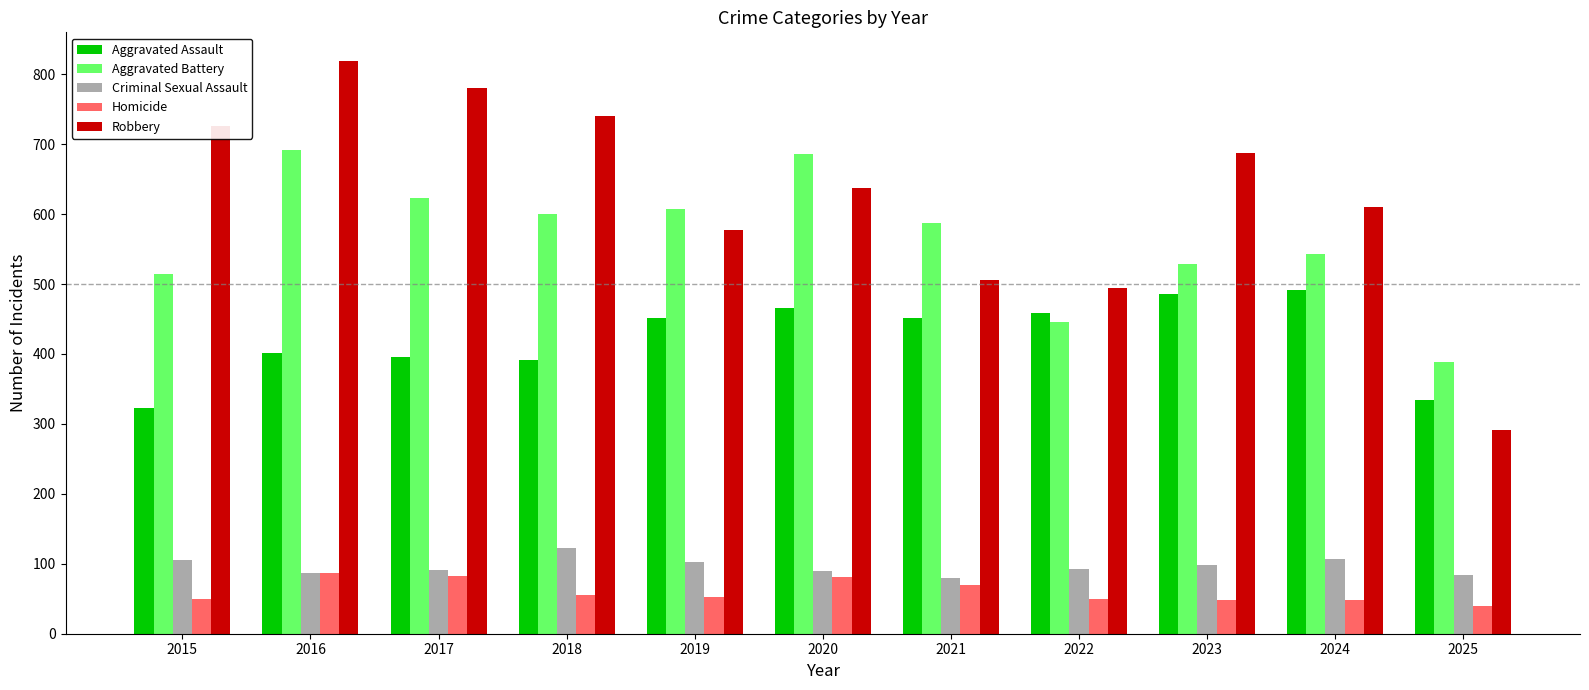

At which category does the chart reach its peak across all series?

2016